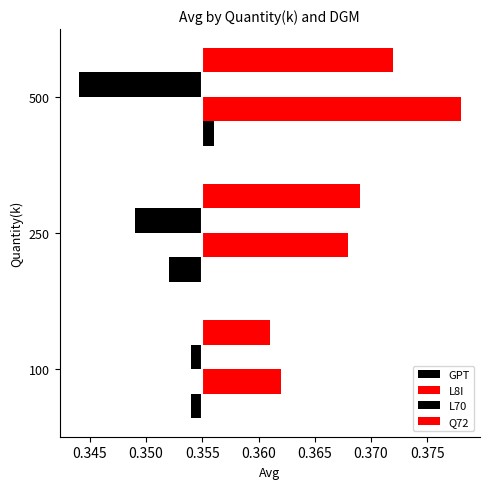

How many bars are there in total?

12